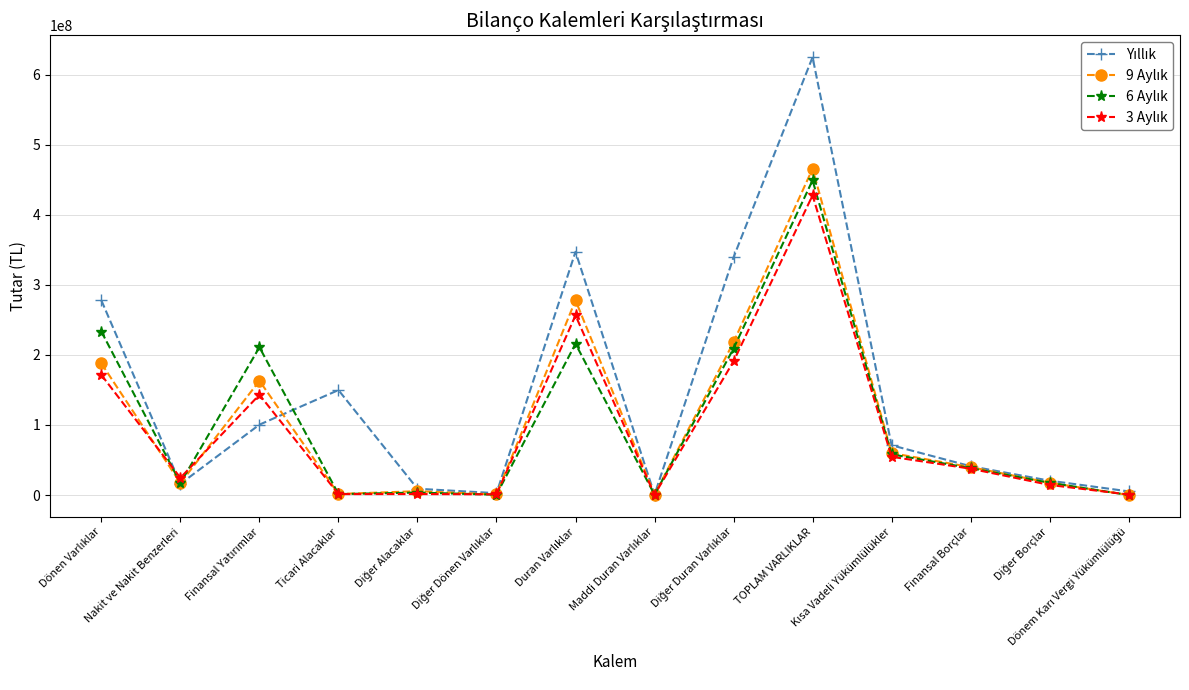

What is the maximum value shown in the chart?

624681028